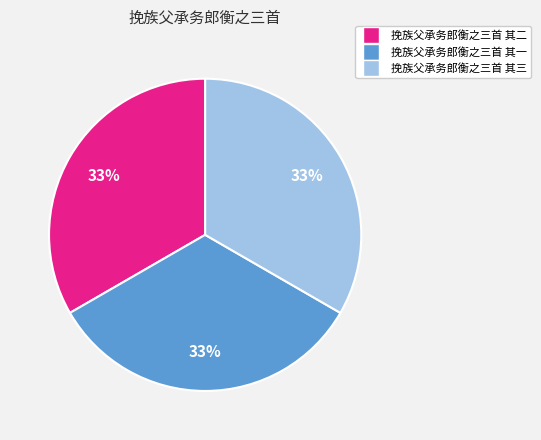

The 挽族父承务郎衡之三首 其一 slice represents 33% of the pie. True or false?

True